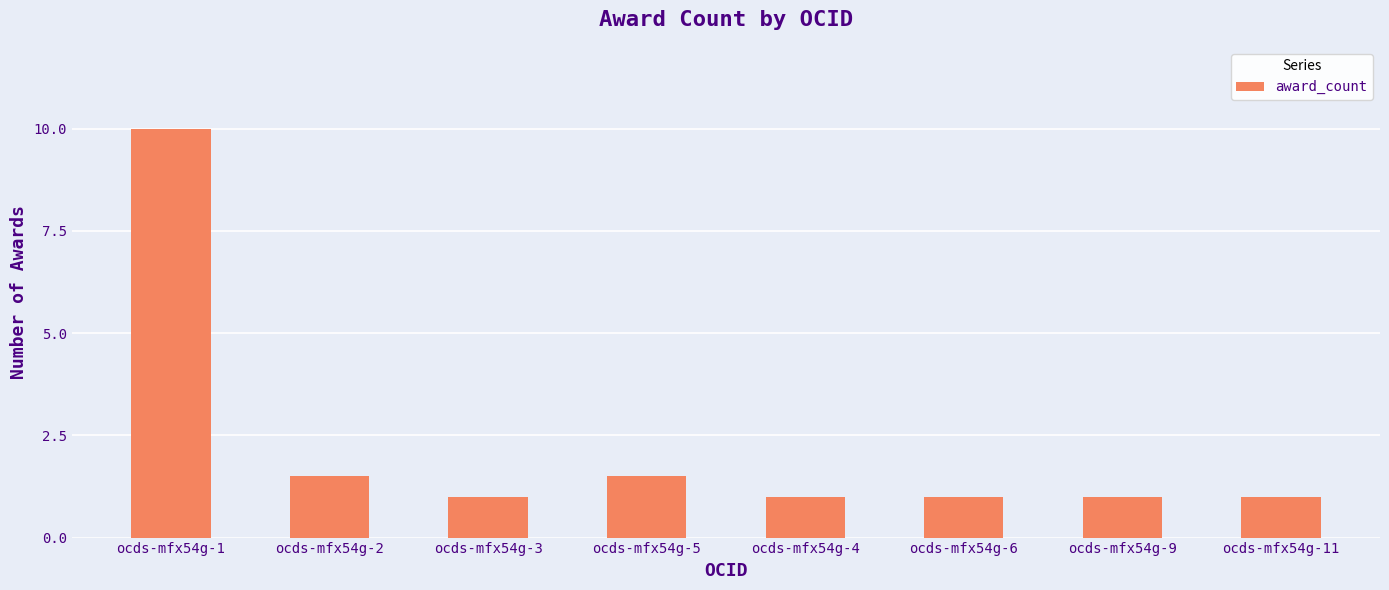

List the labels in order of value, largest first.

ocds-mfx54g-1, ocds-mfx54g-2, ocds-mfx54g-5, ocds-mfx54g-3, ocds-mfx54g-4, ocds-mfx54g-6, ocds-mfx54g-9, ocds-mfx54g-11